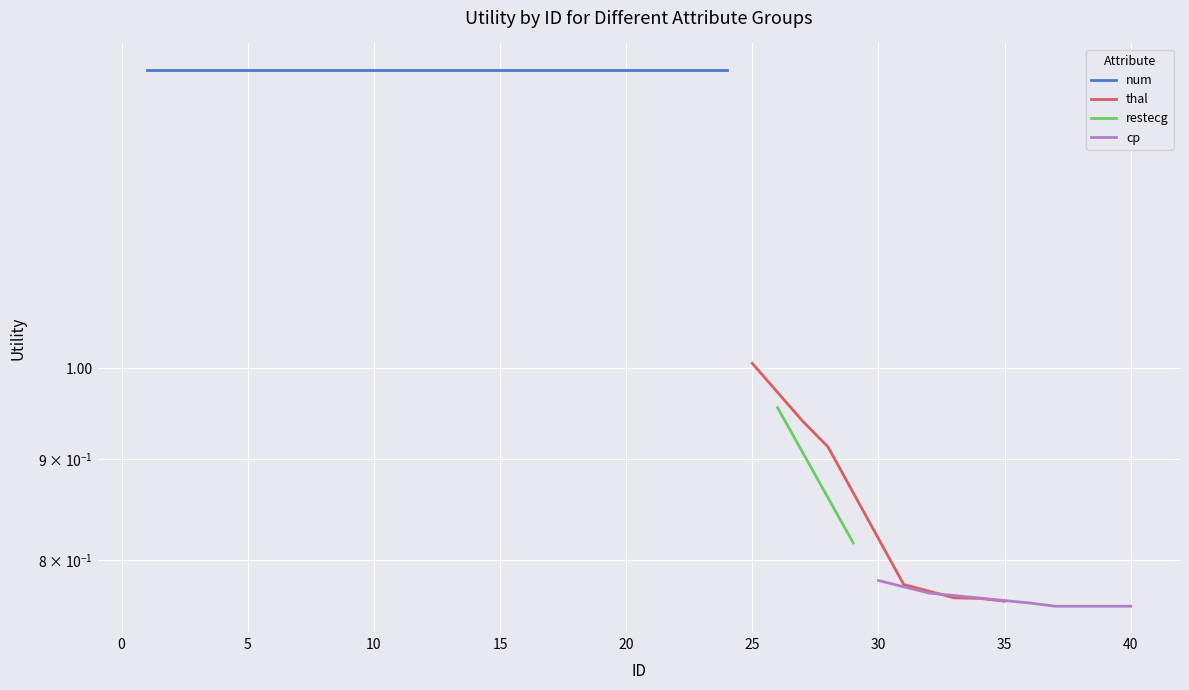

What is the average value of the cp series?

0.8